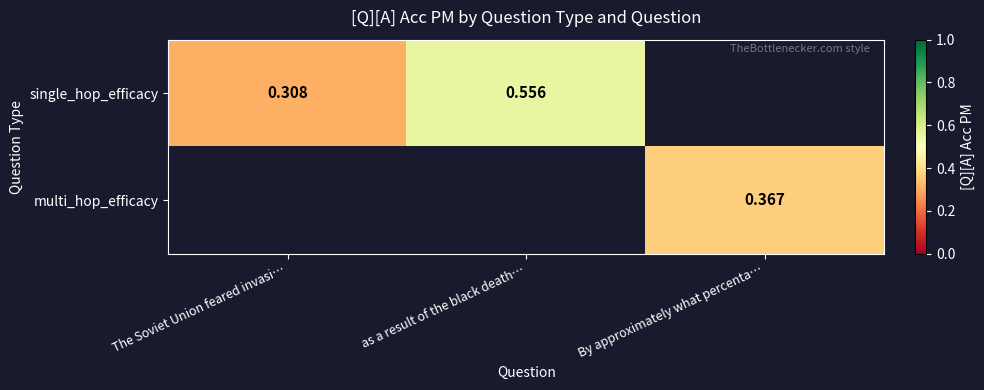

Is the value of single_hop_efficacy at The Soviet Union feared invasi… greater than the value of multi_hop_efficacy at By approximately what percenta…?

No